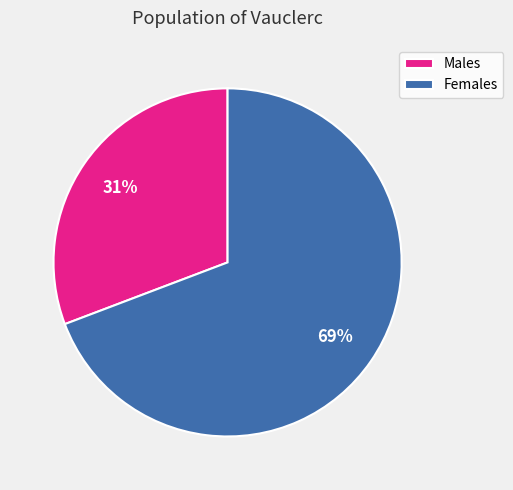

What is the ratio of the value at Males to the value at Females?

0.4